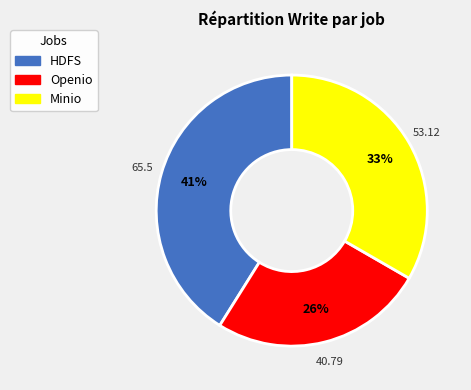

Which category has the biggest portion of the pie?

HDFS